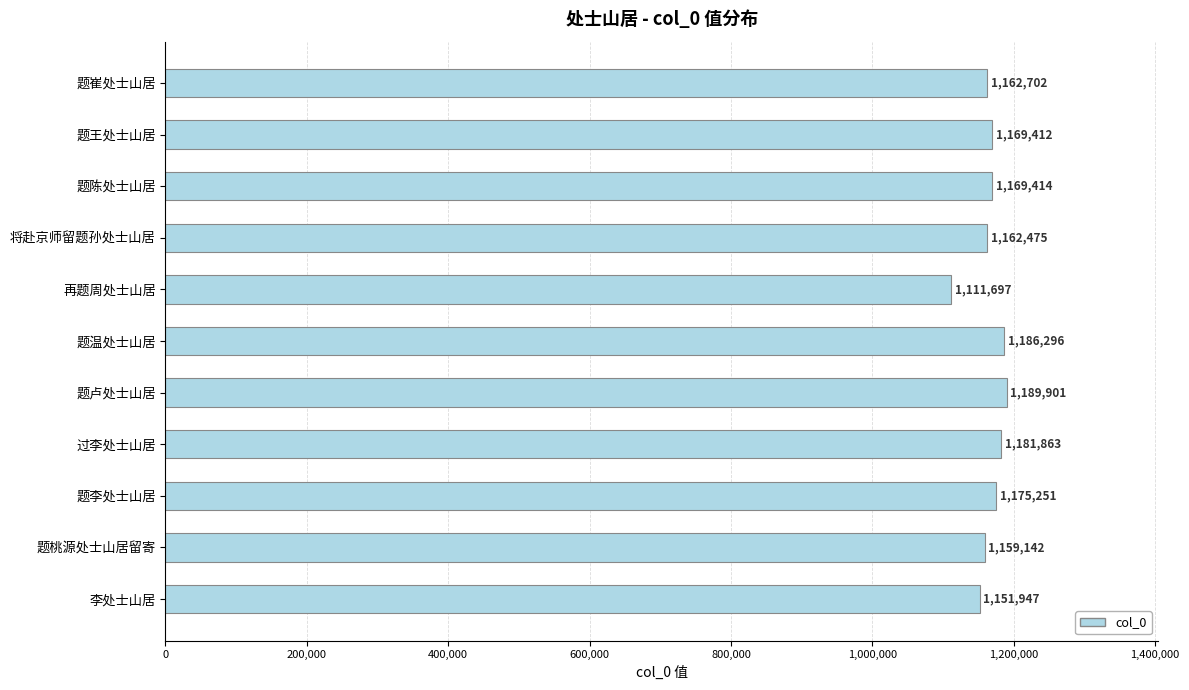

What is the greatest value displayed?

1189901